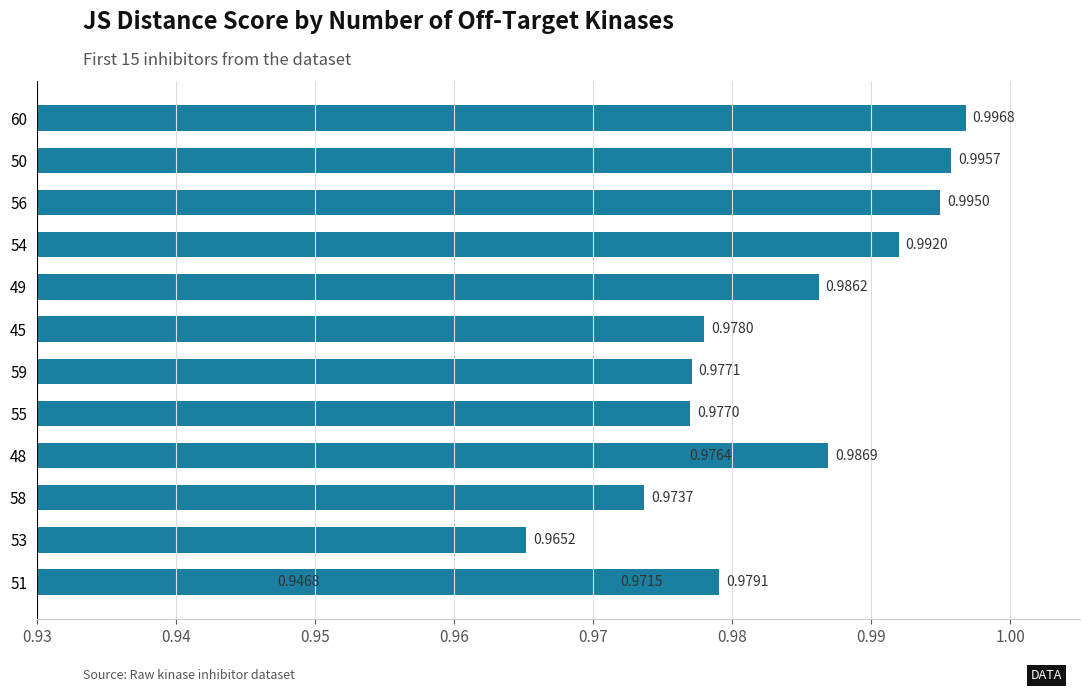

What is the smallest value displayed?

0.9